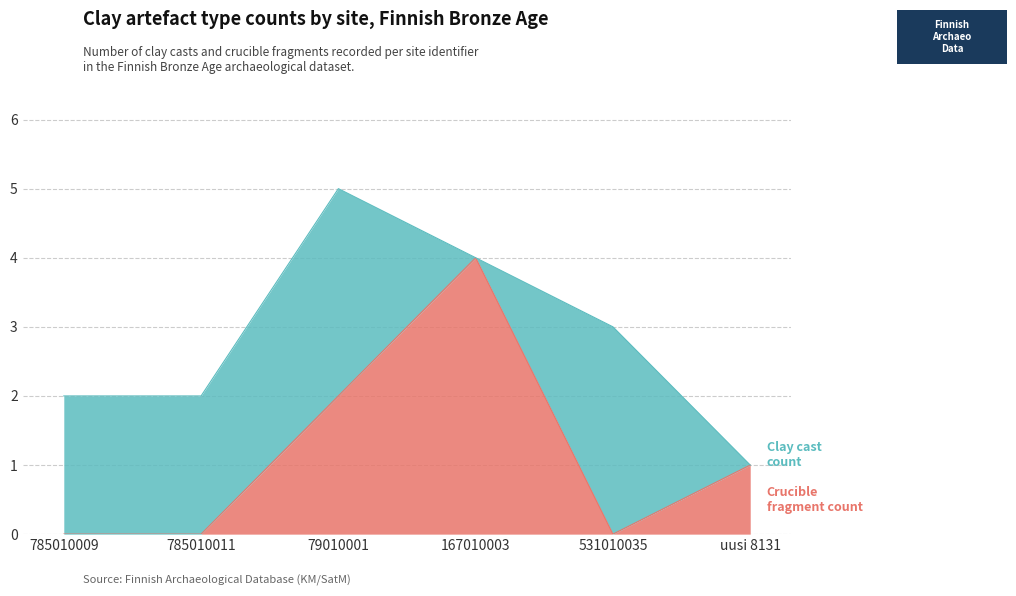

At which category is the sum across all series the highest?

79010001